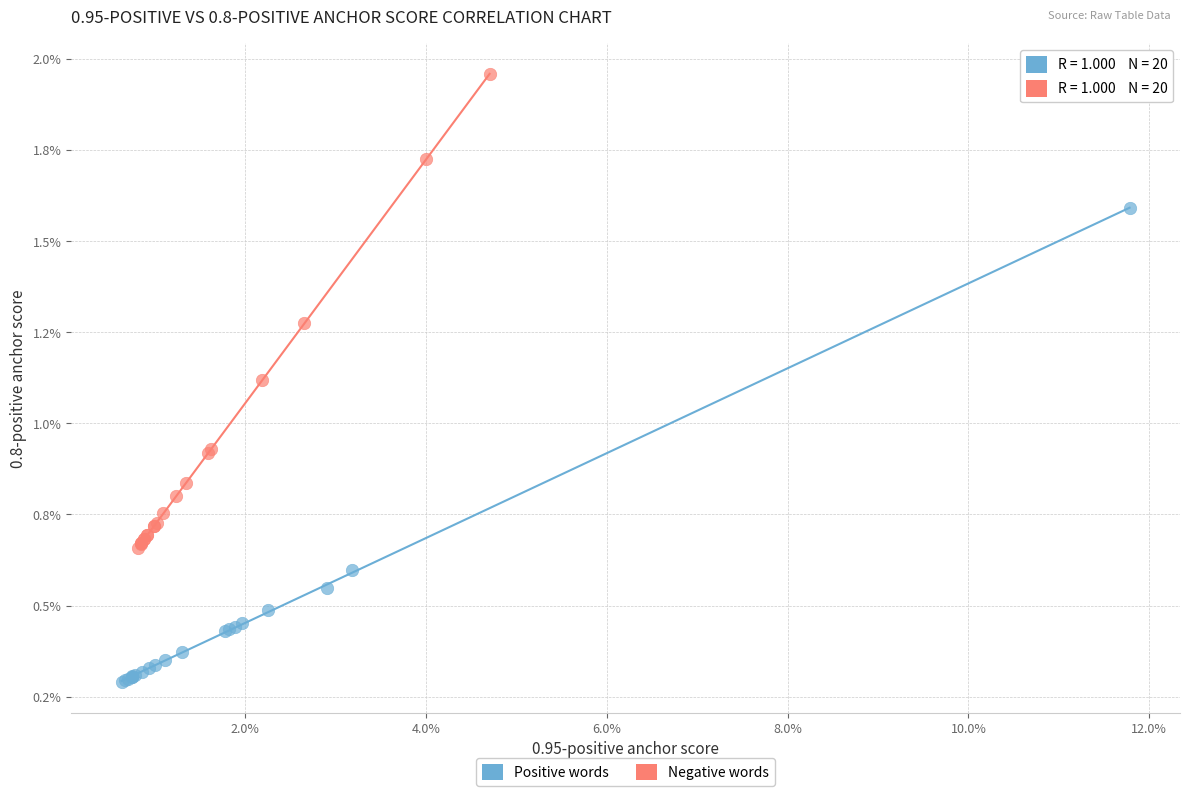

Which series contains the lowest Y value?

Positive words